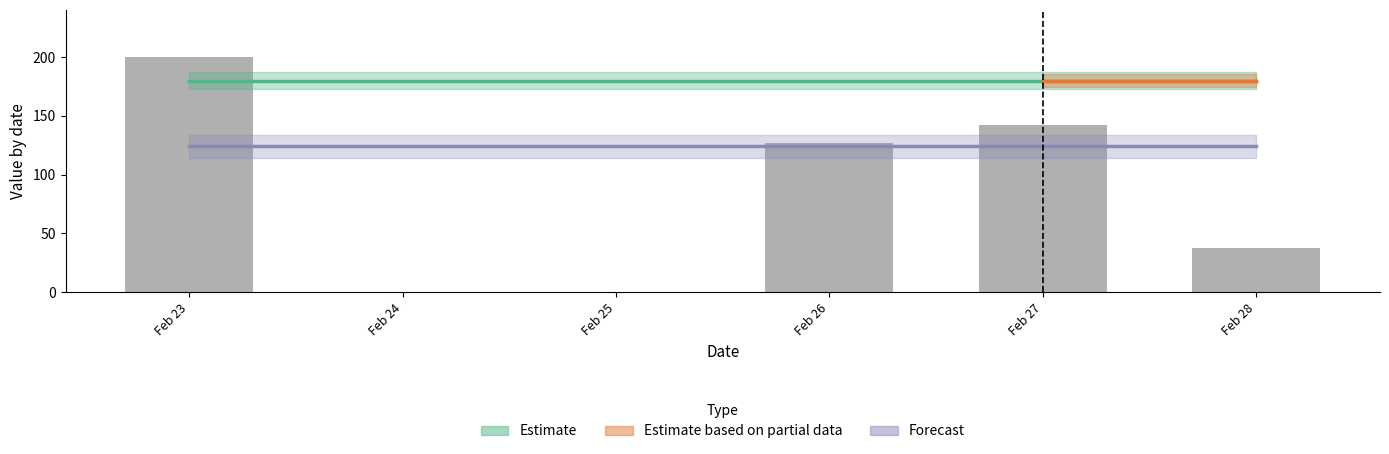

At which label does the data first exceed 142?

Feb 23